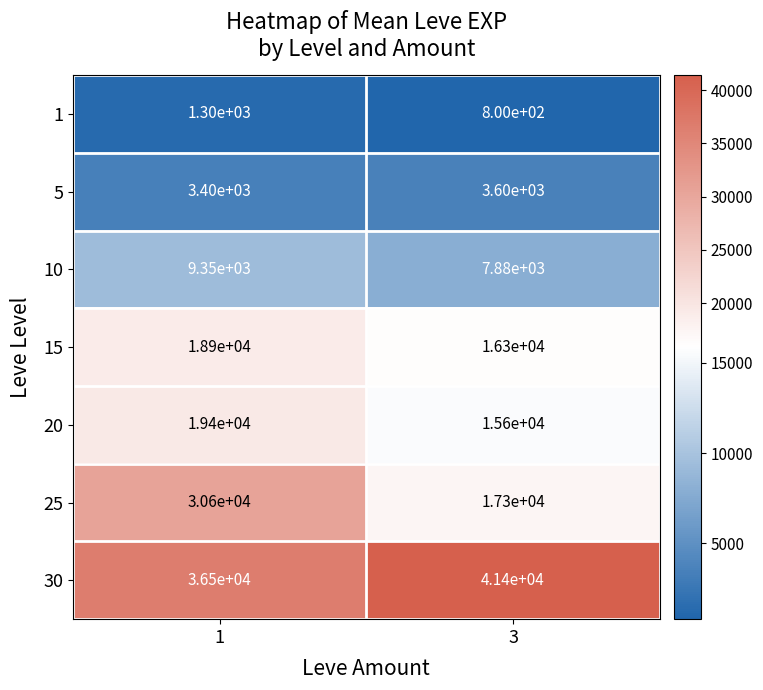

Is the value of 5 at 3 greater than the value of 1 at 1?

Yes